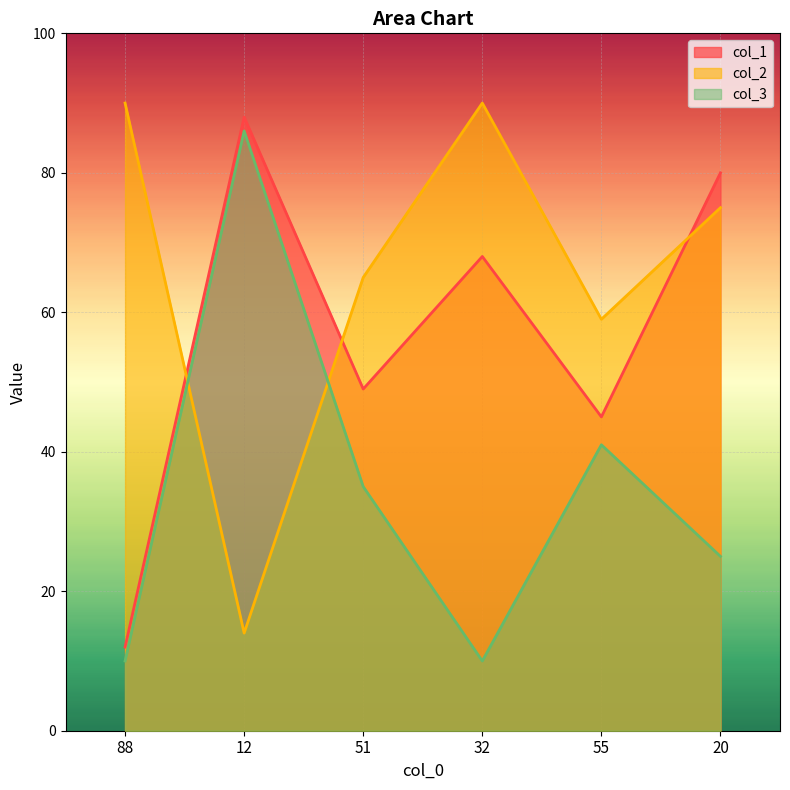

True or false: col_2 has a value of 59 at 55.

True